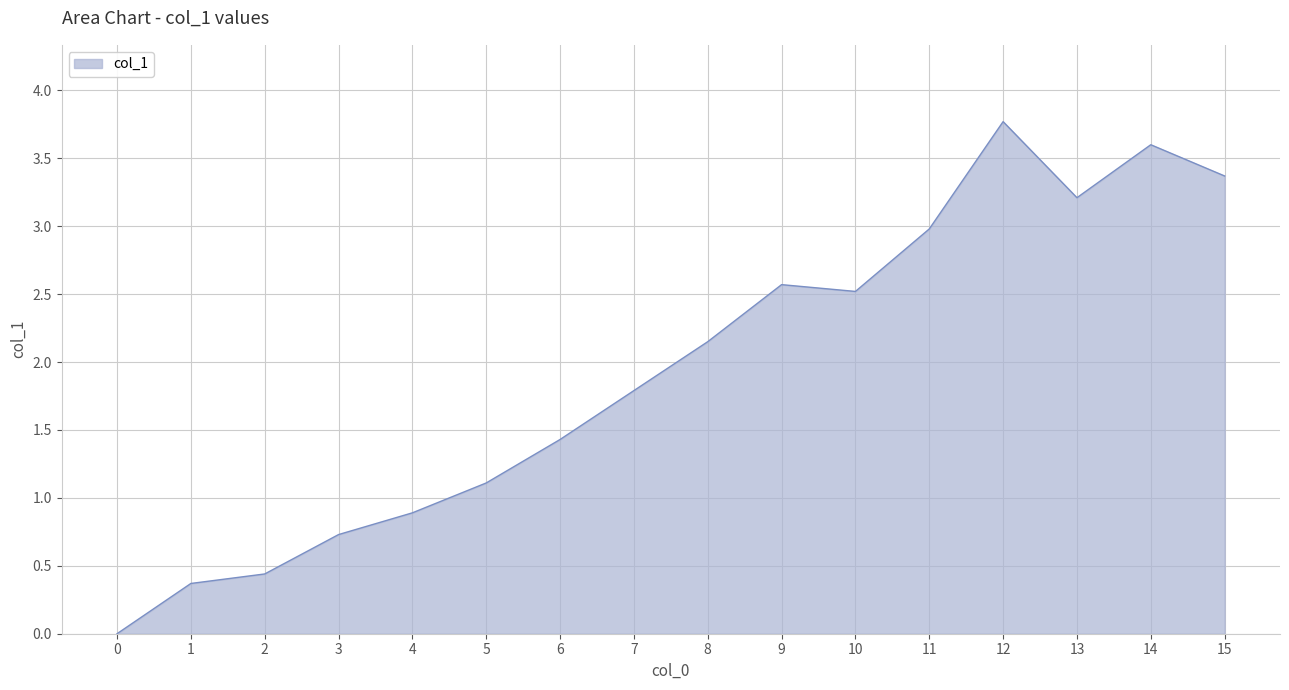

How many lines are shown in the chart?

1